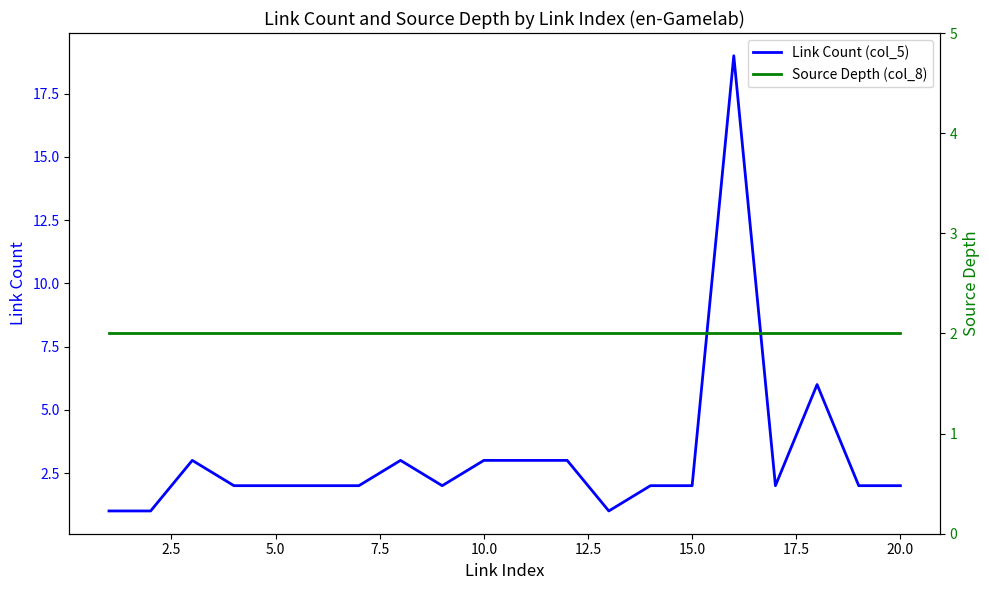

What are all the series names shown in the legend?

Link Count (col_5), Source Depth (col_8)